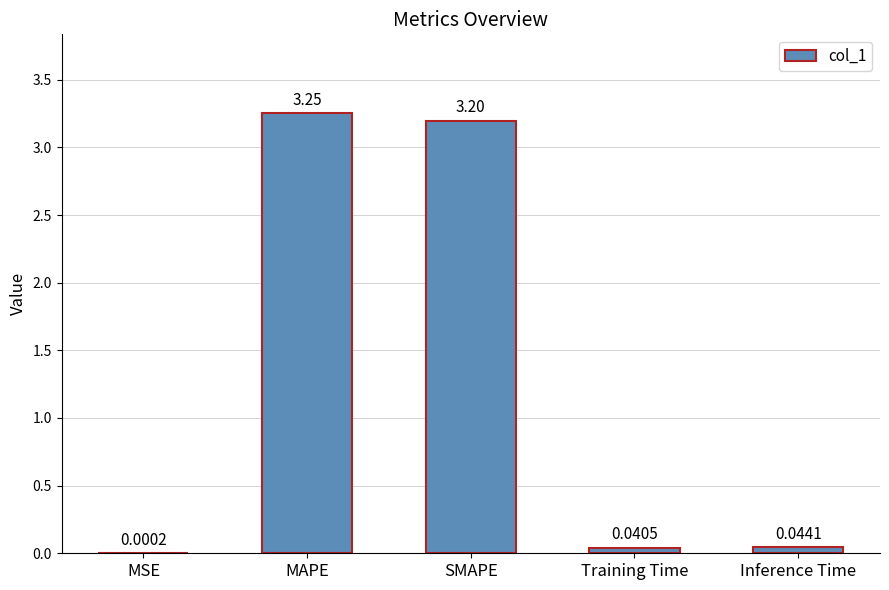

What is the sum of all values?

6.5